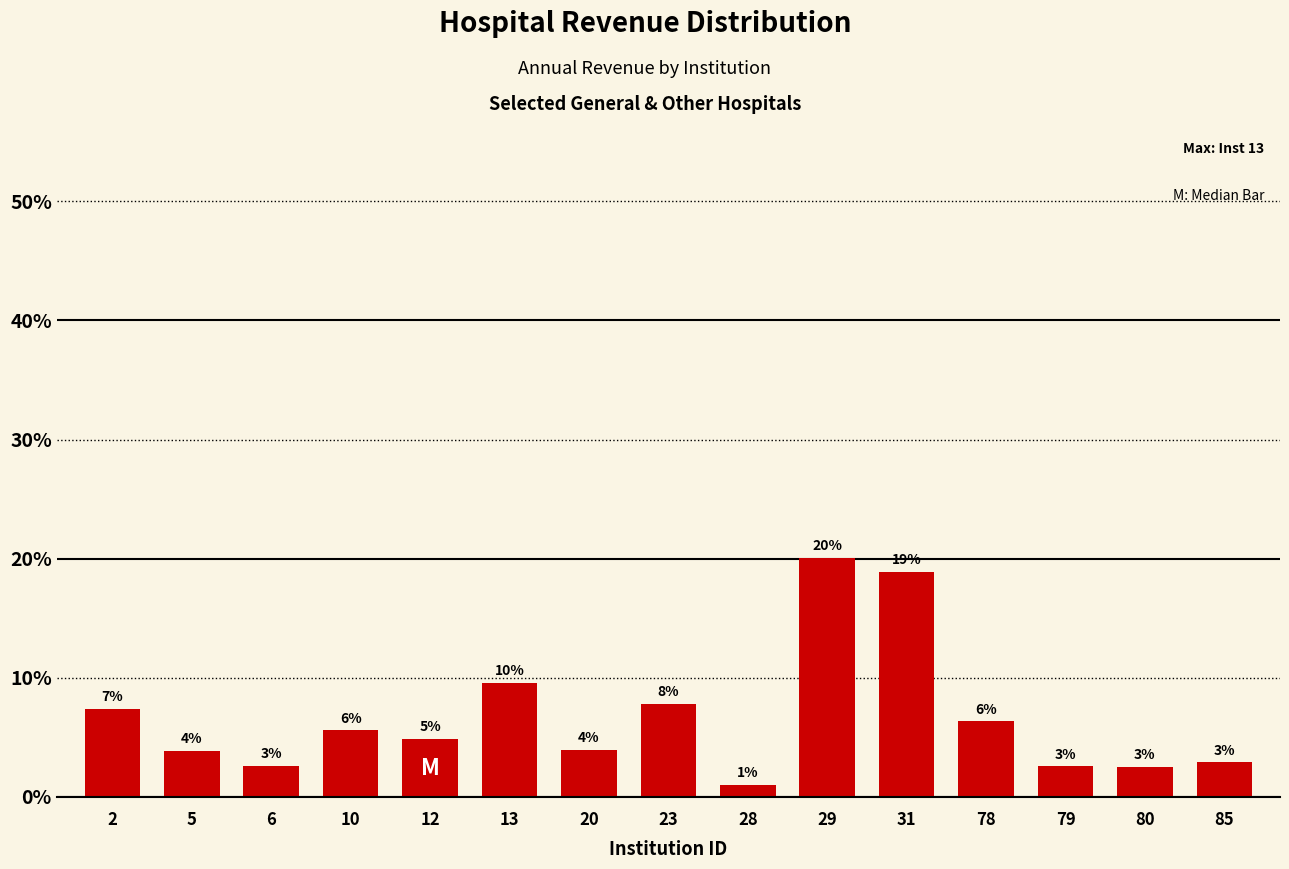

What is the maximum value shown in the chart?

20.1